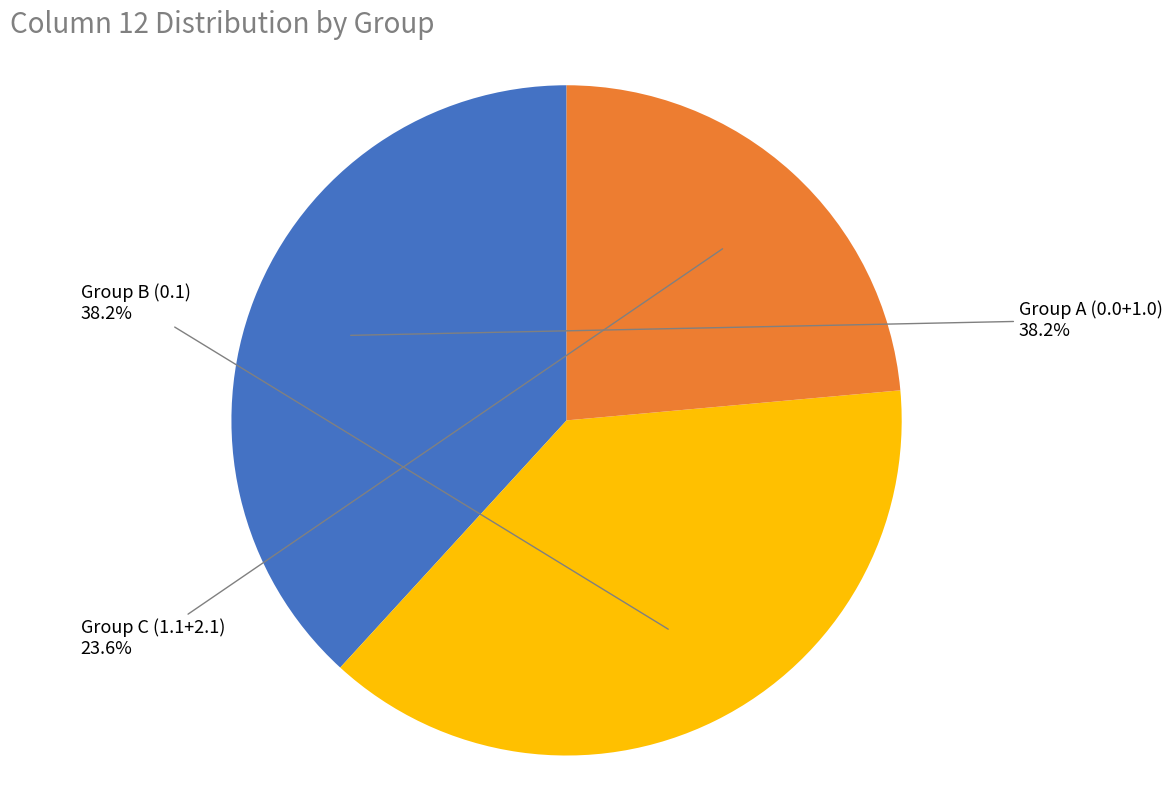

What is the smallest slice in the pie chart?

Group C (1.1+2.1)